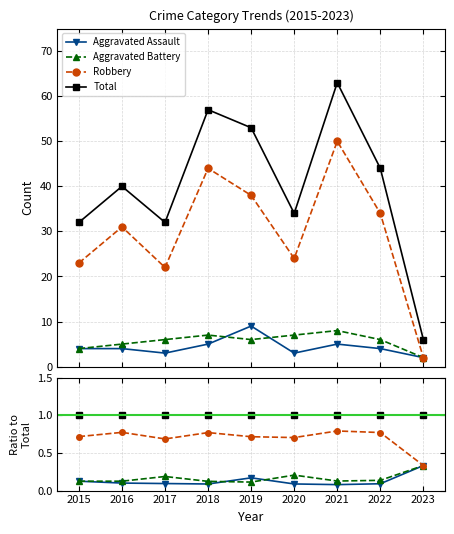

True or false: Total and Aggravated Battery intersect in this chart.

False